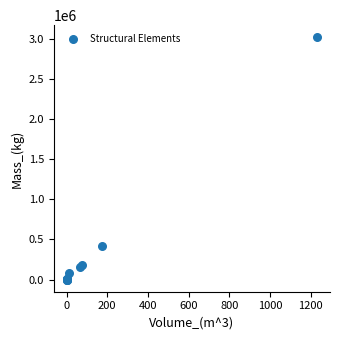

What Y value in the scatter plot is closest to 1509225?

421658.6